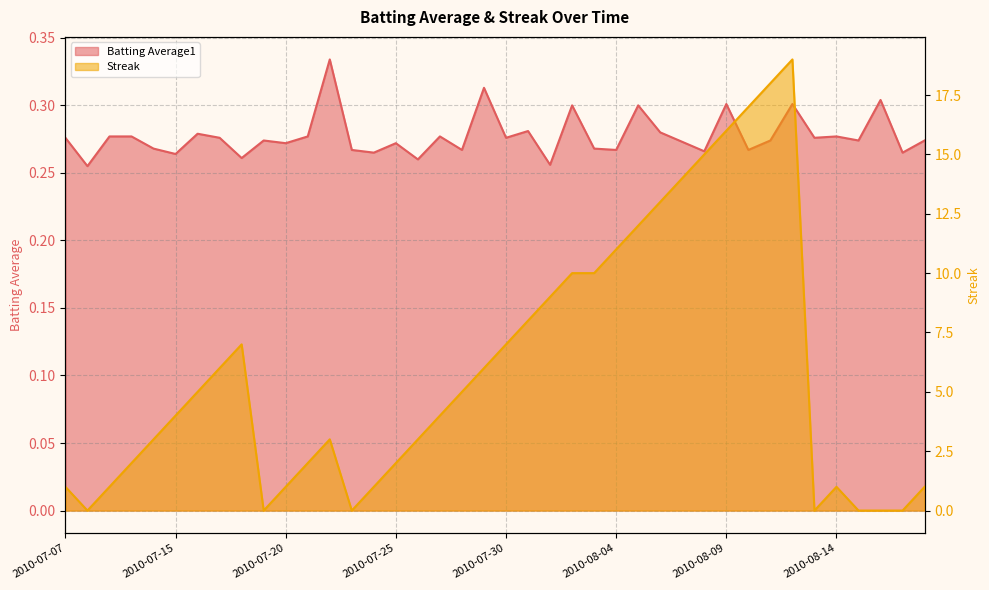

Reading right to left, what are all the values shown in this chart?

Batting Average1: 2010-08-18=0.3	2010-08-17=0.3	2010-08-16=0.3	2010-08-15=0.3	2010-08-14=0.3	2010-08-13=0.3	2010-08-12=0.3	2010-08-11=0.3	2010-08-10=0.3	2010-08-09=0.3	2010-08-08=0.3	2010-08-07=0.3	2010-08-06=0.3	2010-08-05=0.3	2010-08-04=0.3	2010-08-03=0.3	2010-08-02=0.3	2010-08-01=0.3	2010-07-31=0.3	2010-07-30=0.3	2010-07-29=0.3	2010-07-28=0.3	2010-07-27=0.3	2010-07-26=0.3	2010-07-25=0.3	2010-07-24=0.3	2010-07-23=0.3	2010-07-22=0.3	2010-07-21=0.3	2010-07-20=0.3	2010-07-19=0.3	2010-07-18=0.3	2010-07-17=0.3	2010-07-16=0.3	2010-07-15=0.3	2010-07-11=0.3	2010-07-10=0.3	2010-07-09=0.3	2010-07-08=0.3	2010-07-07=0.3
Streak: 2010-08-18=1.0	2010-08-17=0.0	2010-08-16=0.0	2010-08-15=0.0	2010-08-14=1.0	2010-08-13=0.0	2010-08-12=19.0	2010-08-11=18.0	2010-08-10=17.0	2010-08-09=16.0	2010-08-08=15.0	2010-08-07=14.0	2010-08-06=13.0	2010-08-05=12.0	2010-08-04=11.0	2010-08-03=10.0	2010-08-02=10.0	2010-08-01=9.0	2010-07-31=8.0	2010-07-30=7.0	2010-07-29=6.0	2010-07-28=5.0	2010-07-27=4.0	2010-07-26=3.0	2010-07-25=2.0	2010-07-24=1.0	2010-07-23=0.0	2010-07-22=3.0	2010-07-21=2.0	2010-07-20=1.0	2010-07-19=0.0	2010-07-18=7.0	2010-07-17=6.0	2010-07-16=5.0	2010-07-15=4.0	2010-07-11=3.0	2010-07-10=2.0	2010-07-09=1.0	2010-07-08=0.0	2010-07-07=1.0